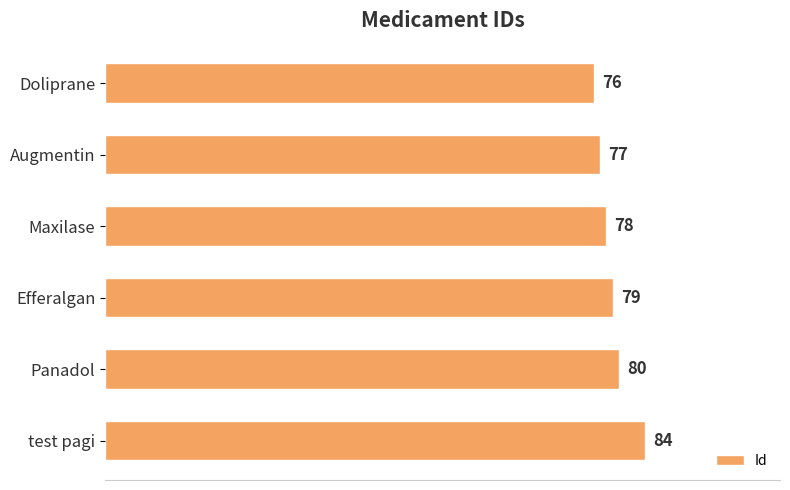

What is the sum of all values?

474